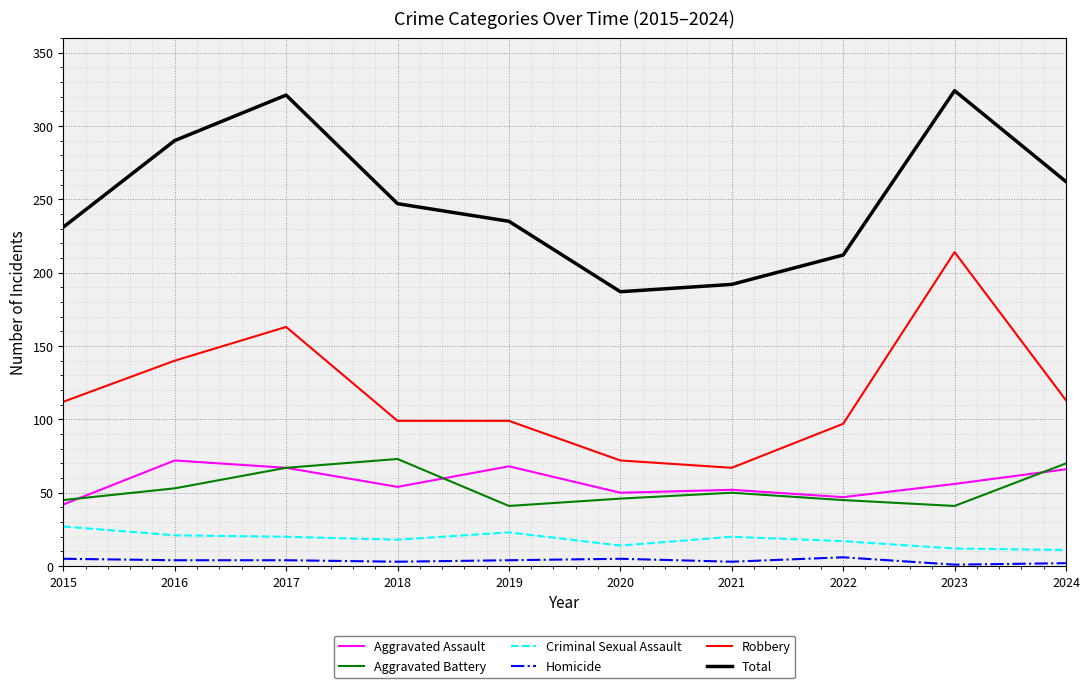

Rank the series at 2016 from lowest to highest value.

Homicide, Criminal Sexual Assault, Aggravated Battery, Aggravated Assault, Robbery, Total